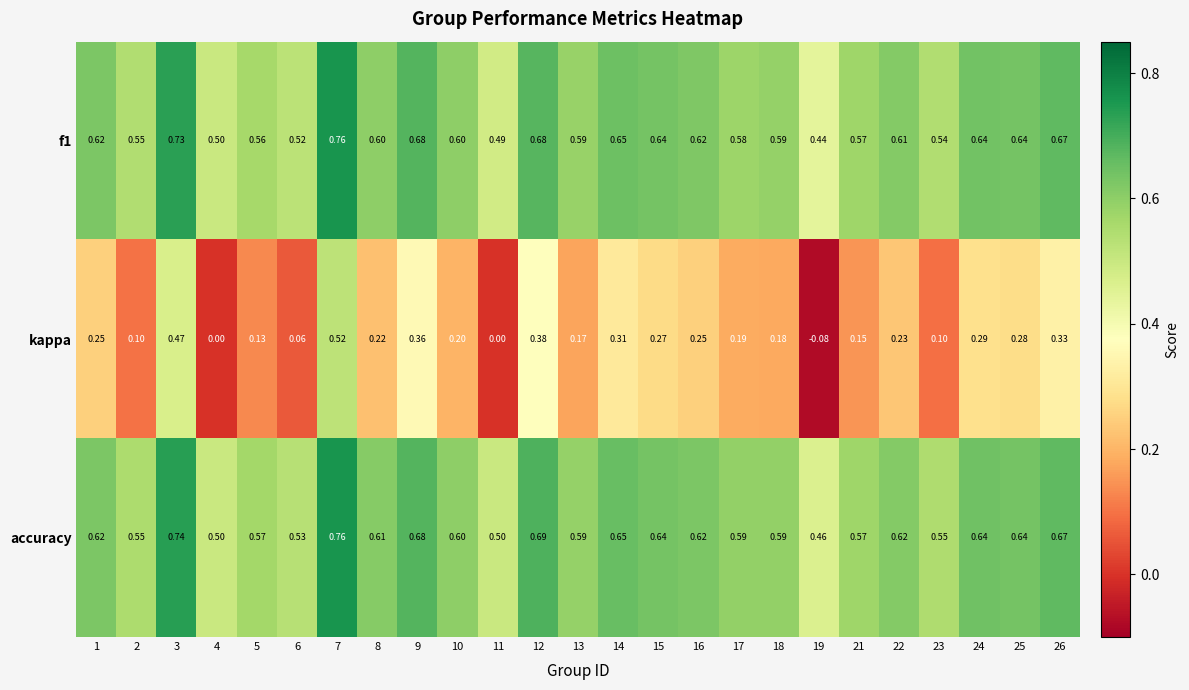

Which series has the largest range (max minus min)?

kappa